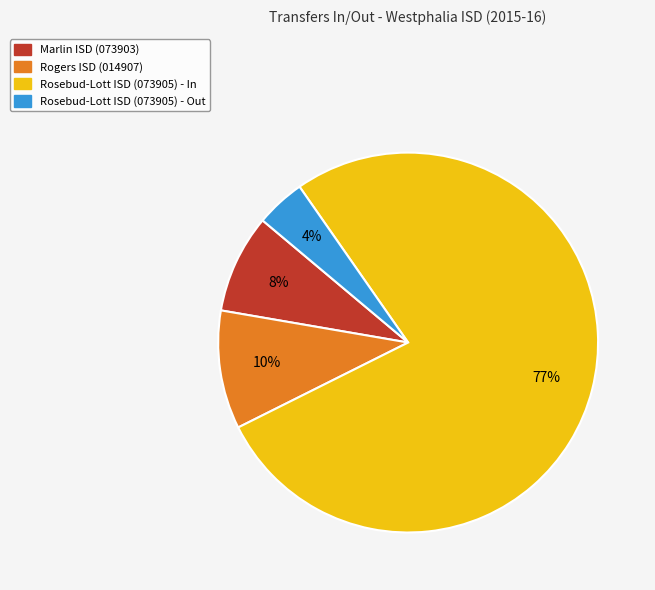

What percentage is the Rogers ISD (014907) slice, to the nearest percent?

10%